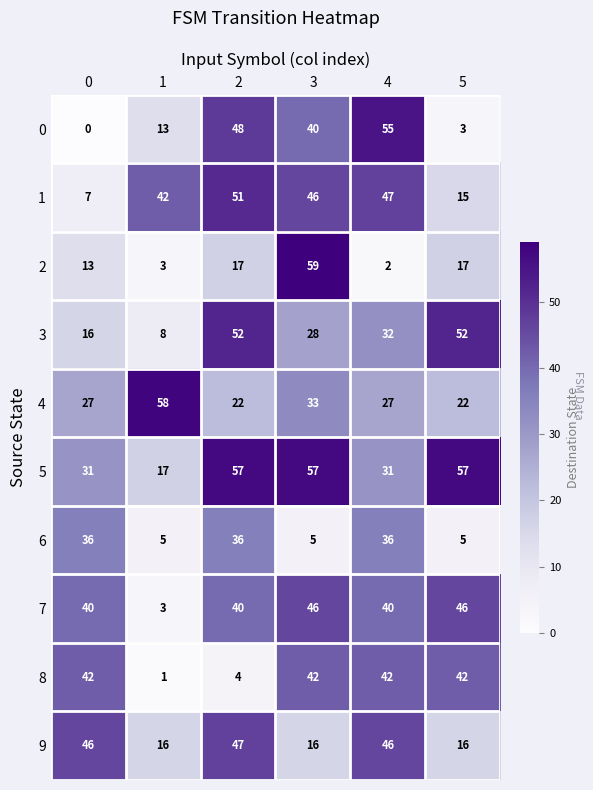

At which category is the sum across all series the highest?

2